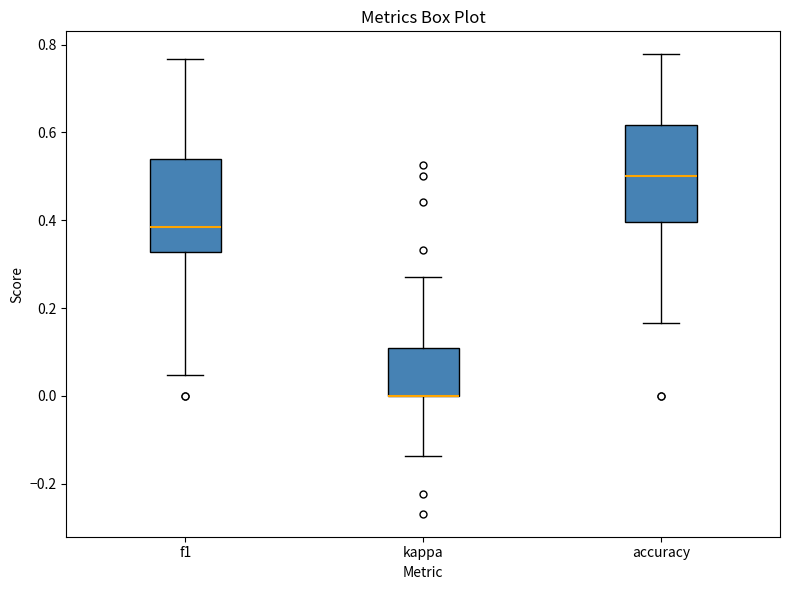

Where is the lower edge of the box for f1 on the y-axis? The values are not printed on the chart, so give them approximately, as read against the axis.

0.32